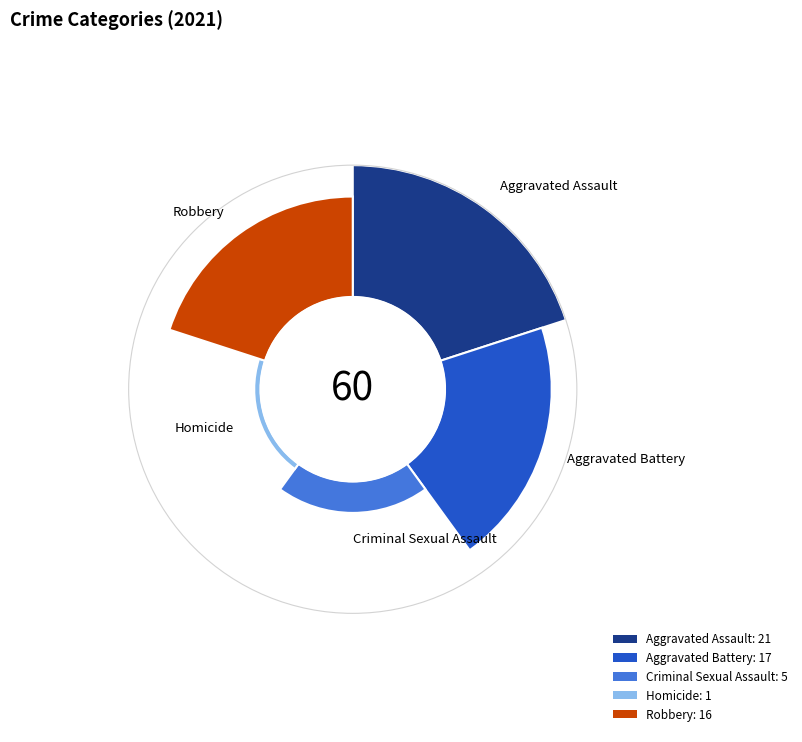

Which category has the biggest portion of the pie?

Aggravated Assault